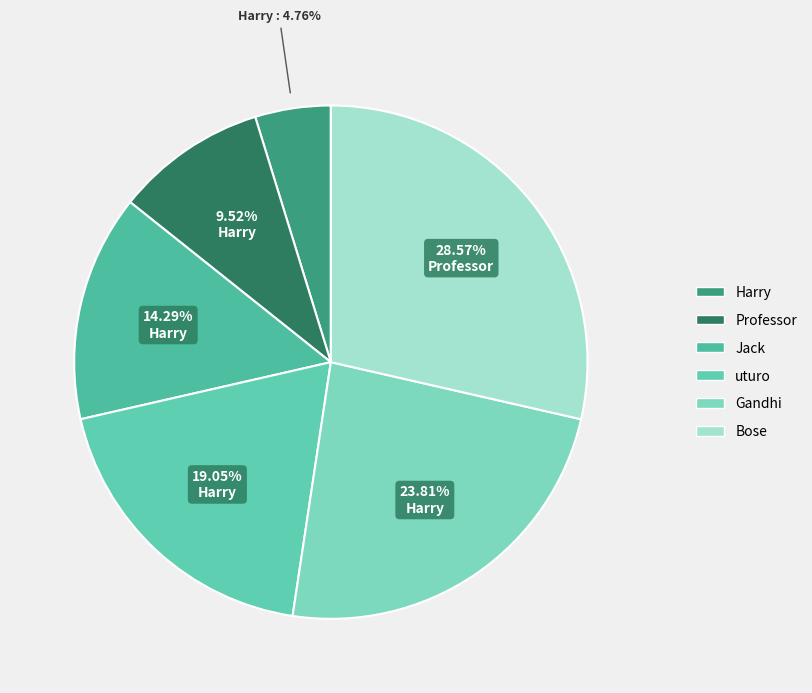

Which category has the smallest portion of the pie?

Harry